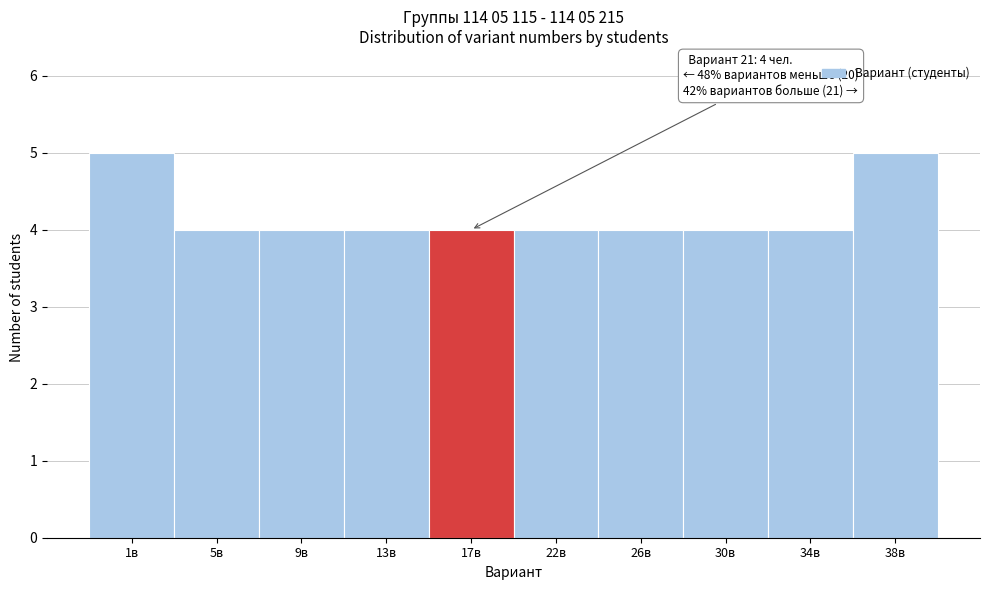

Reading left to right, what are all the values shown in this chart?

5	4	4	4	4	4	4	4	4	5